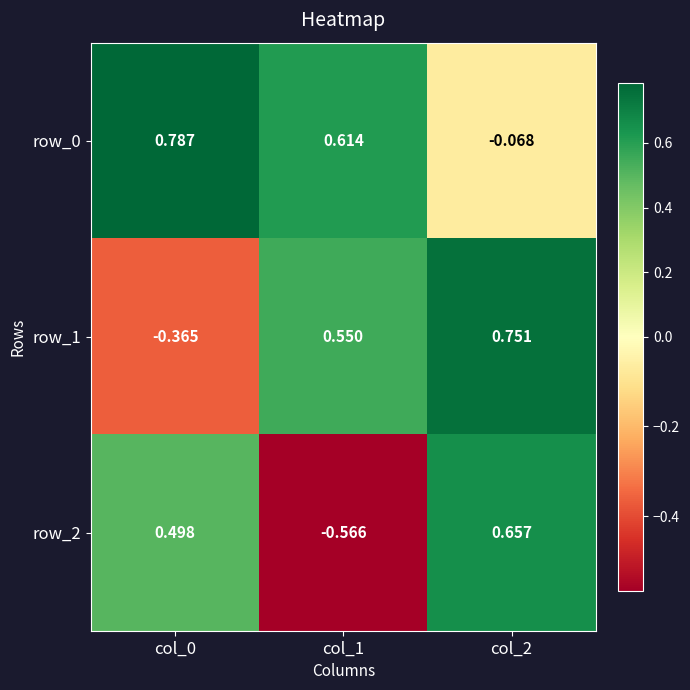

Is the value of row_1 at col_2 greater than the value of row_0 at col_2?

Yes